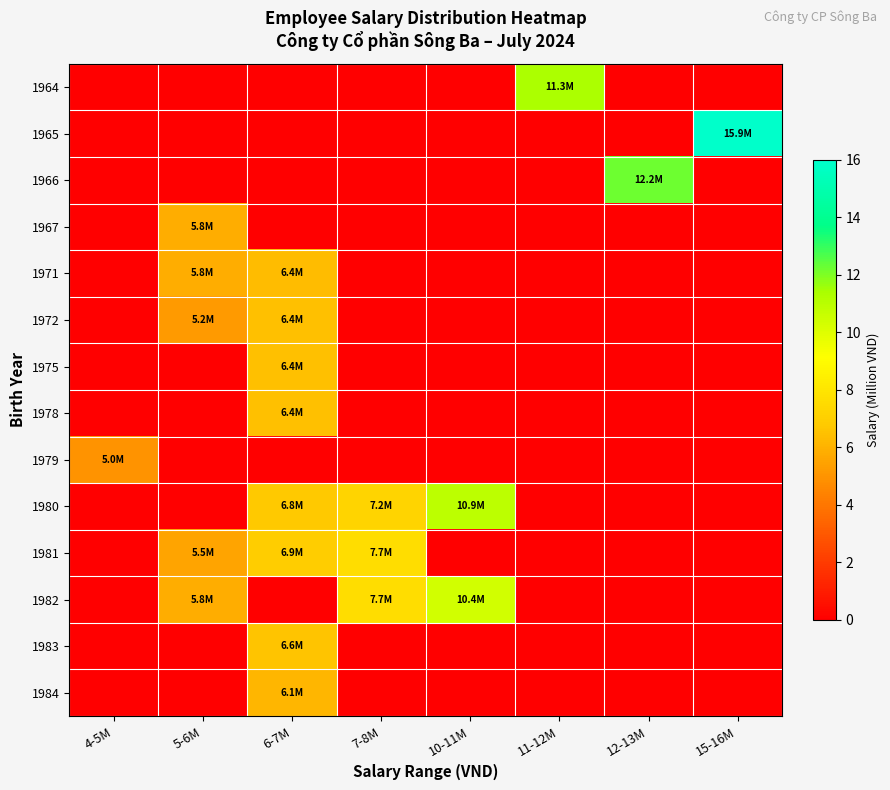

Reading left to right, list all the values displayed in this chart.

row_0: 0.0	0.0	0.0	0.0	0.0	11.3	0.0	0.0
row_1: 0.0	0.0	0.0	0.0	0.0	0.0	0.0	15.9
row_2: 0.0	0.0	0.0	0.0	0.0	0.0	12.2	0.0
row_3: 0.0	5.8	0.0	0.0	0.0	0.0	0.0	0.0
row_4: 0.0	5.8	6.4	0.0	0.0	0.0	0.0	0.0
row_5: 0.0	5.2	6.4	0.0	0.0	0.0	0.0	0.0
row_6: 0.0	0.0	6.4	0.0	0.0	0.0	0.0	0.0
row_7: 0.0	0.0	6.4	0.0	0.0	0.0	0.0	0.0
row_8: 5.0	0.0	0.0	0.0	0.0	0.0	0.0	0.0
row_9: 0.0	0.0	6.8	7.2	10.9	0.0	0.0	0.0
row_10: 0.0	5.5	6.9	7.7	0.0	0.0	0.0	0.0
row_11: 0.0	5.8	0.0	7.7	10.4	0.0	0.0	0.0
row_12: 0.0	0.0	6.6	0.0	0.0	0.0	0.0	0.0
row_13: 0.0	0.0	6.1	0.0	0.0	0.0	0.0	0.0